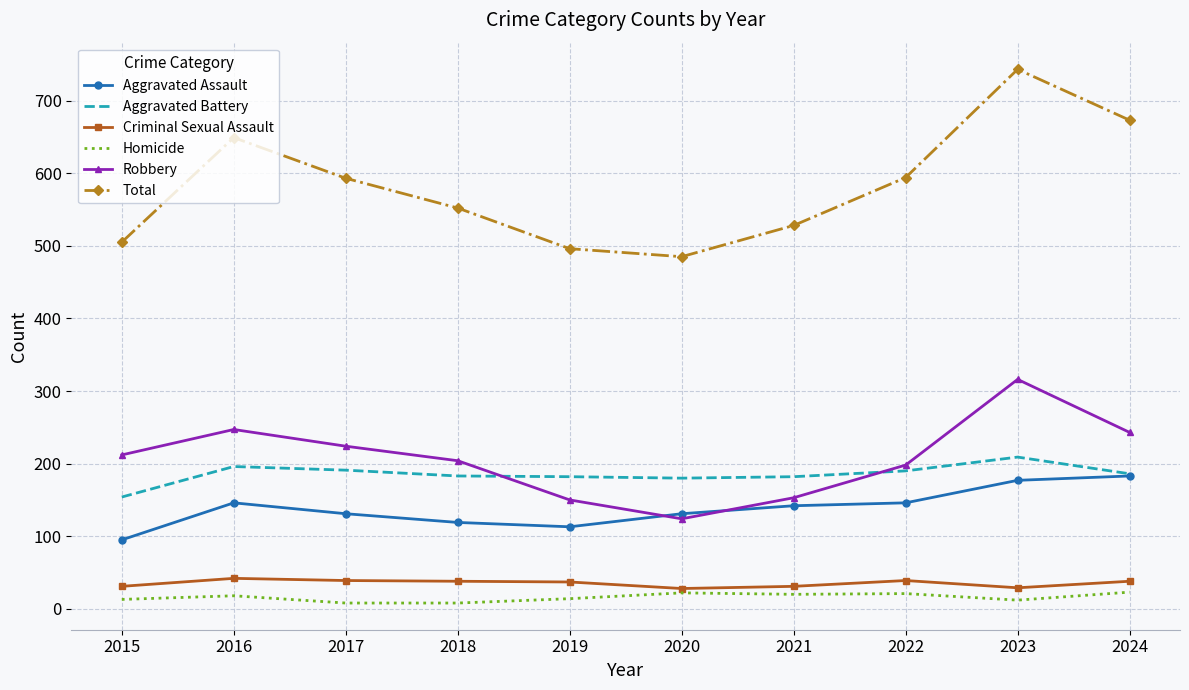

What is the maximum value for Robbery?

316